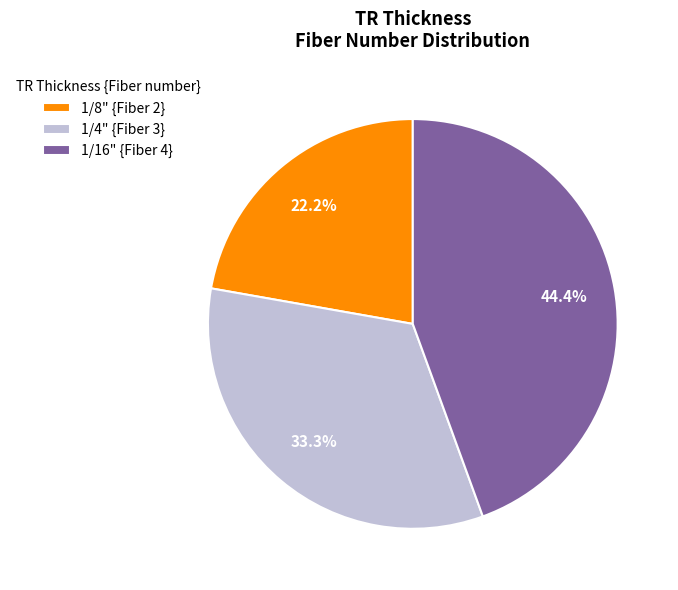

What portion of the pie excludes 1/4"?

66.7%